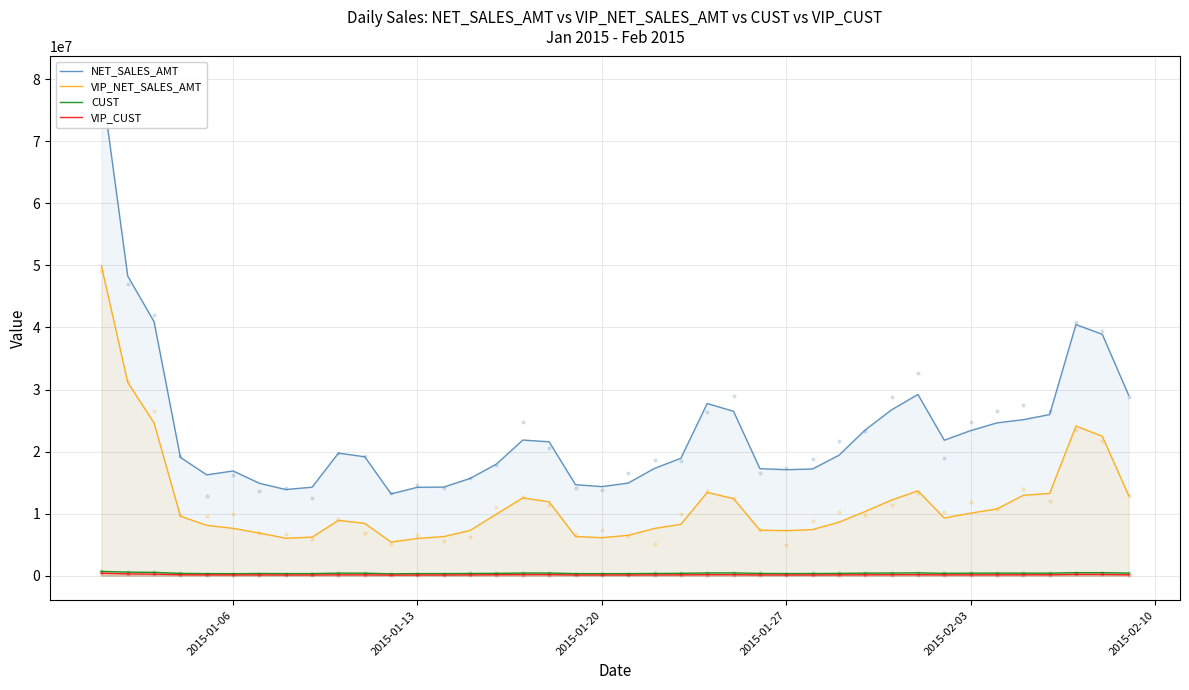

Which series has the widest spread of Y values?

NET_SALES_AMT